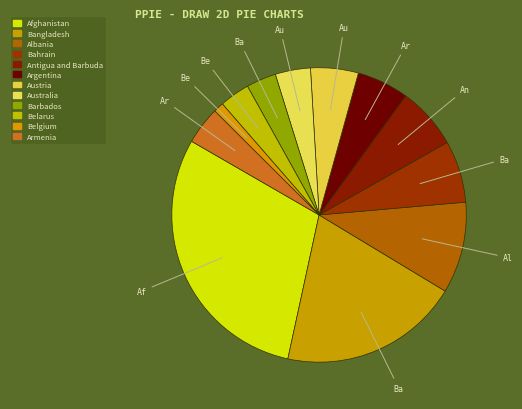

Rank the categories by value from highest to lowest.

Afghanistan, Bangladesh, Albania, Bahrain, Antigua and Barbuda, Argentina, Austria, Armenia, Australia, Belarus, Barbados, Belgium